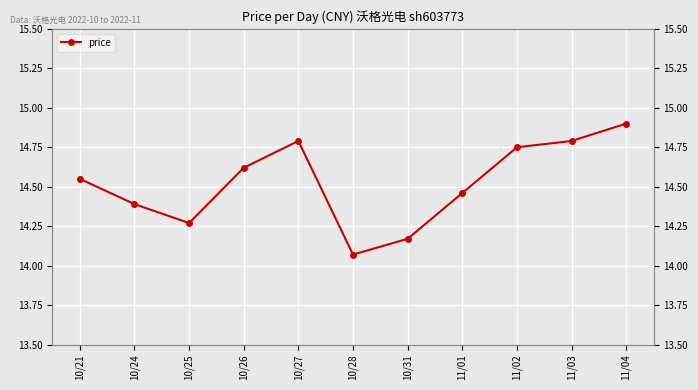

What position from the left is 10/31?

7